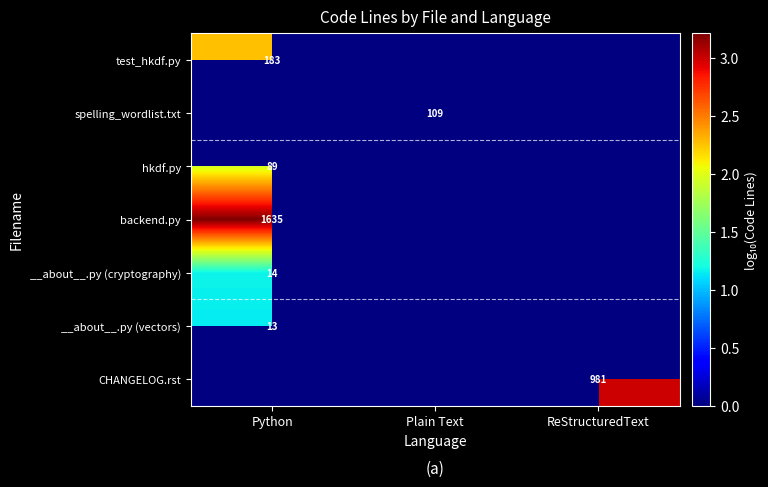

Count the number of data series in this chart.

7